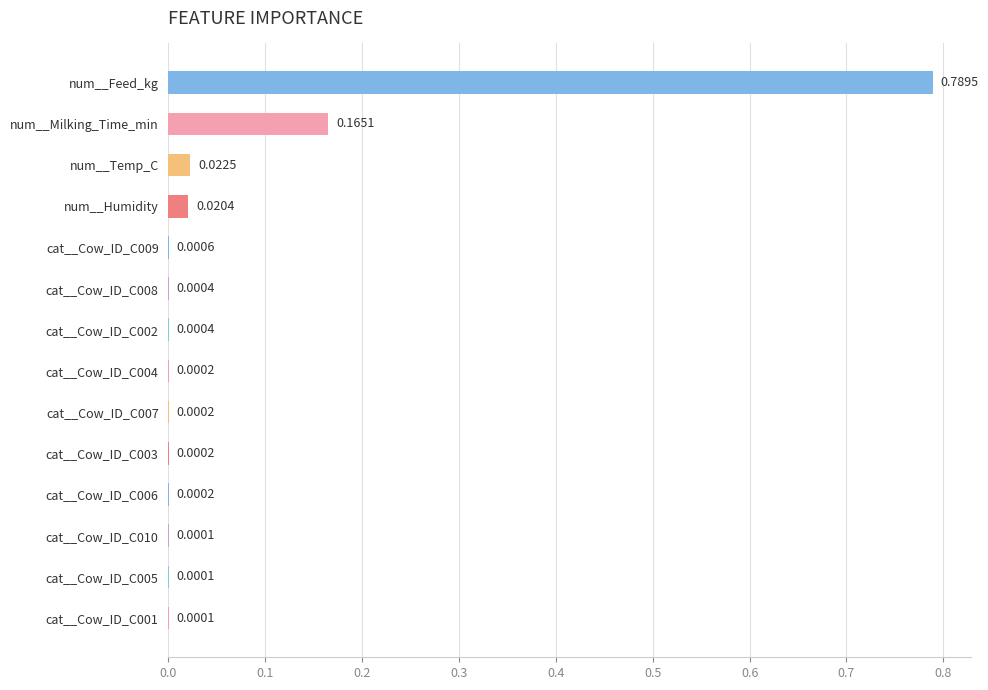

Which label corresponds to the largest value in the chart?

num__Feed_kg